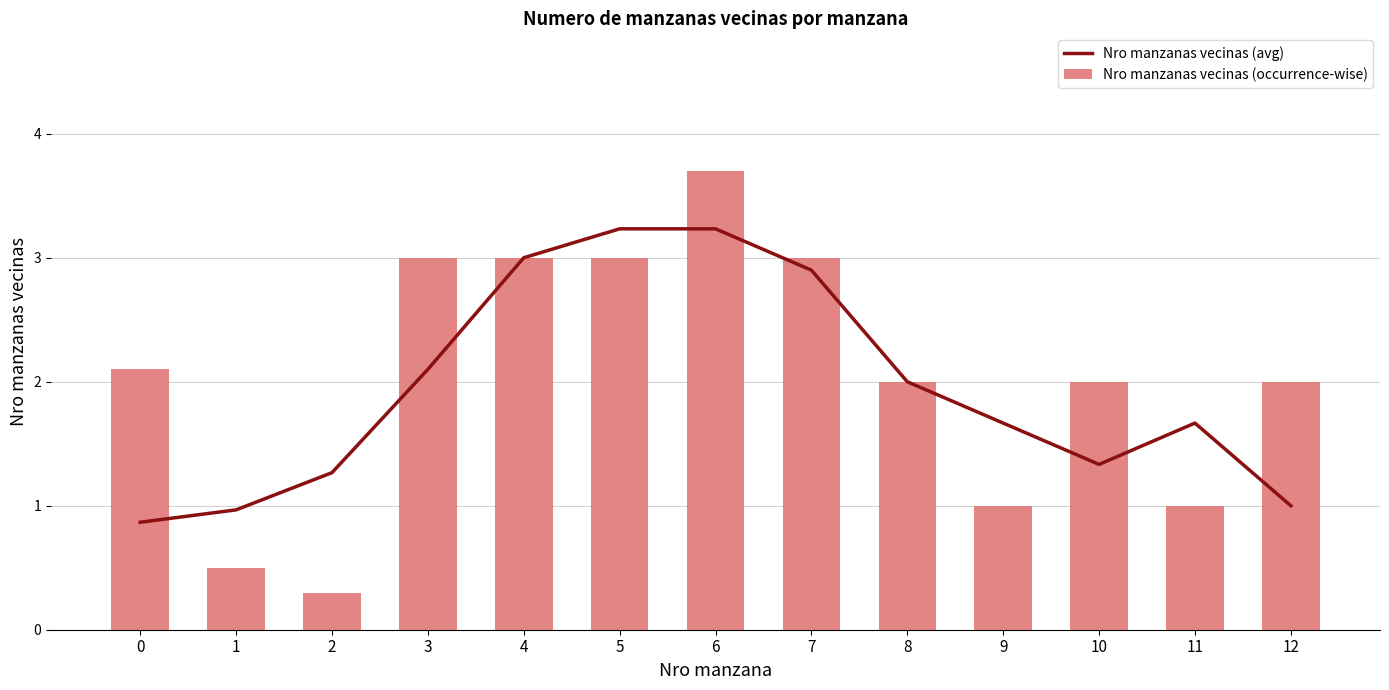

Read the Nro manzanas vecinas (avg) value at 8.

2.0